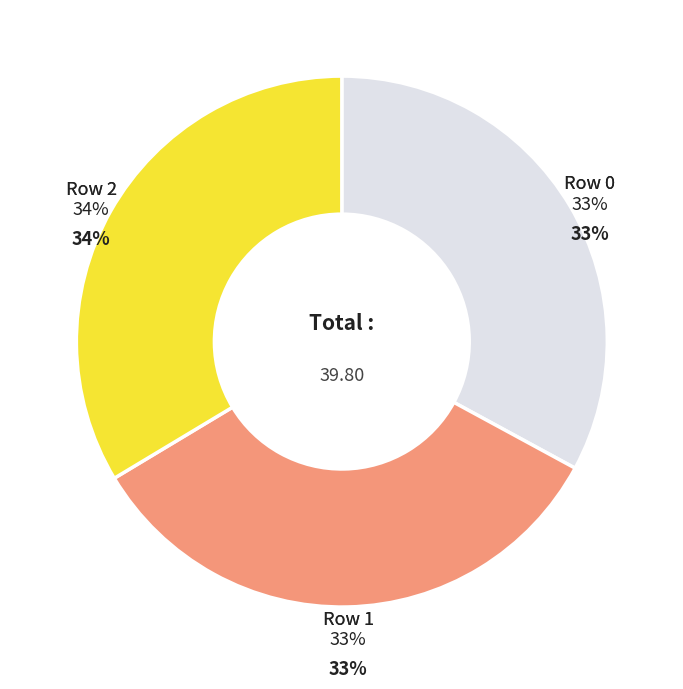

Is Row 4 the majority of the pie?

No